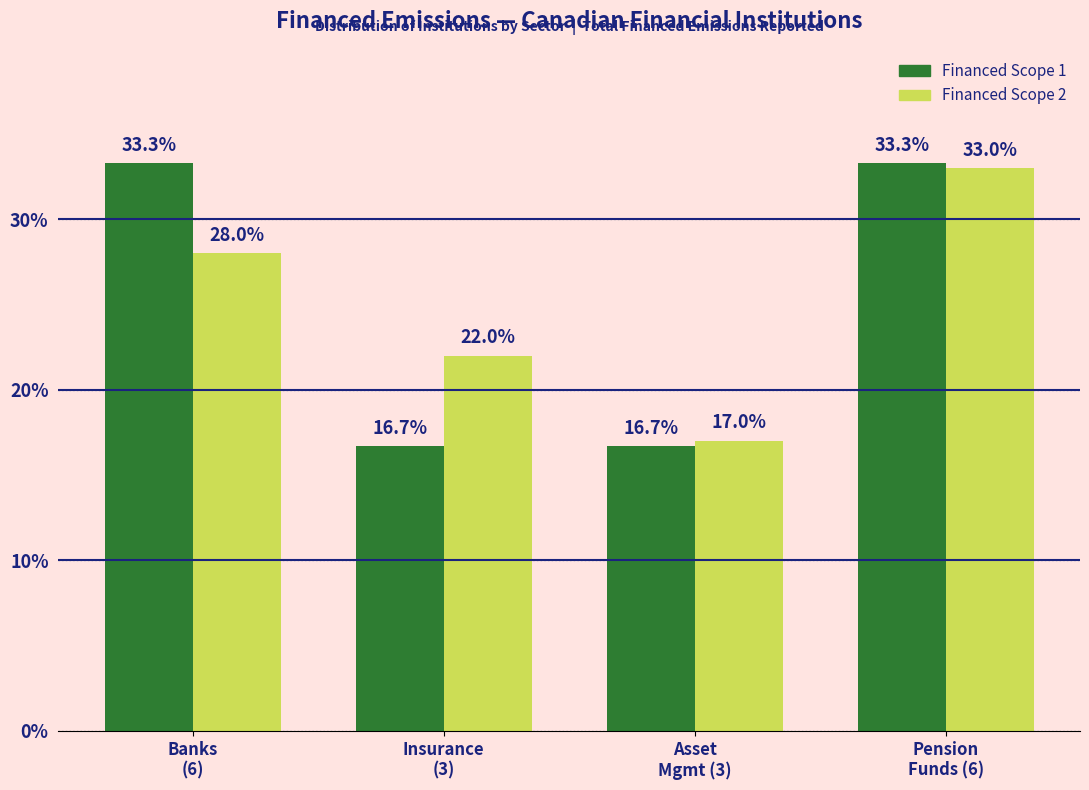

Reading left to right, list all the values displayed in this chart.

Financed Scope 1: 33.3	16.7	16.7	33.3
Financed Scope 2: 28.0	22.0	17.0	33.0